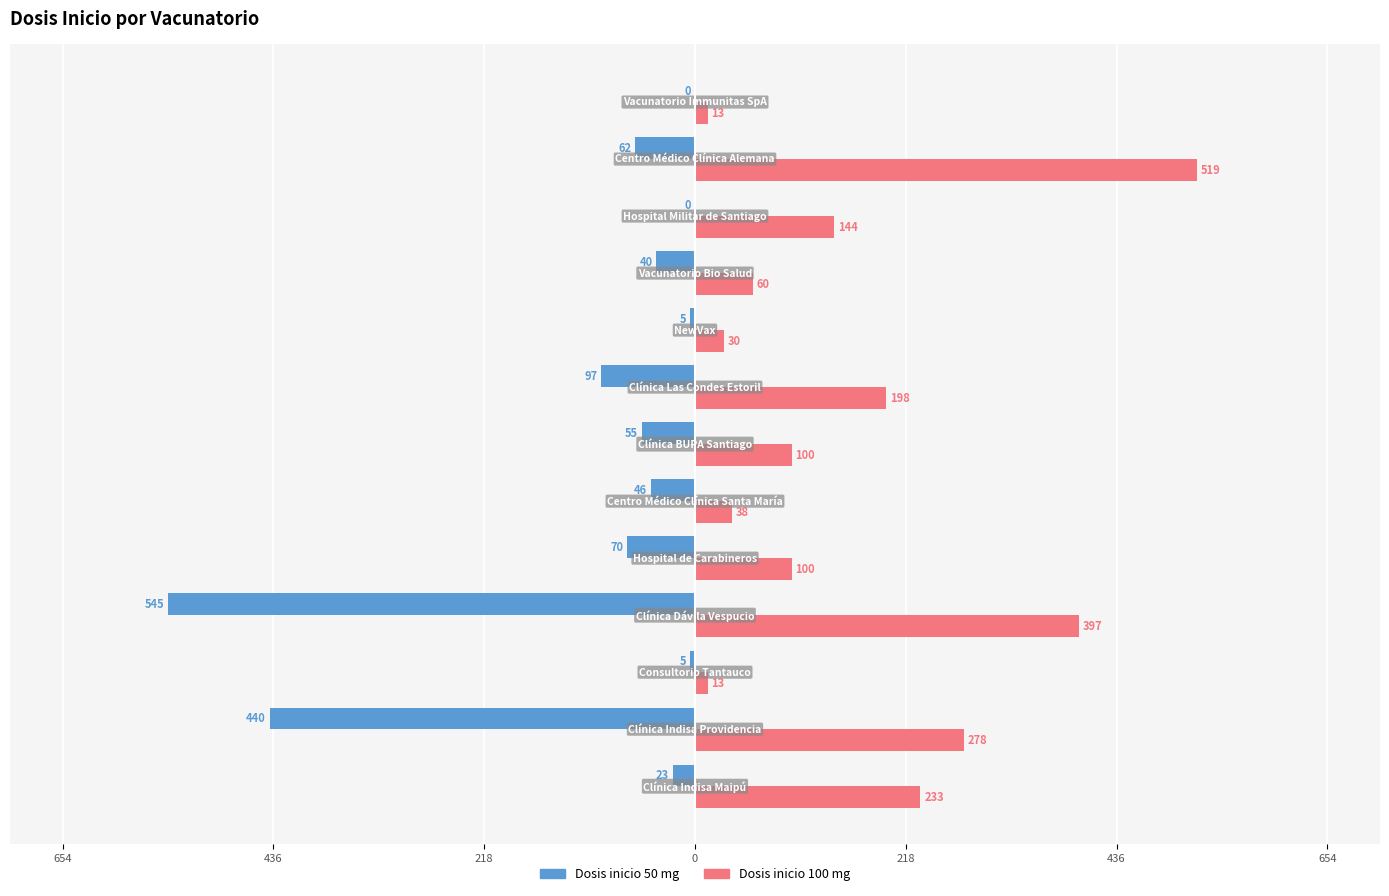

What are all the series names shown in the legend?

Dosis inicio 50 mg, Dosis inicio 100 mg